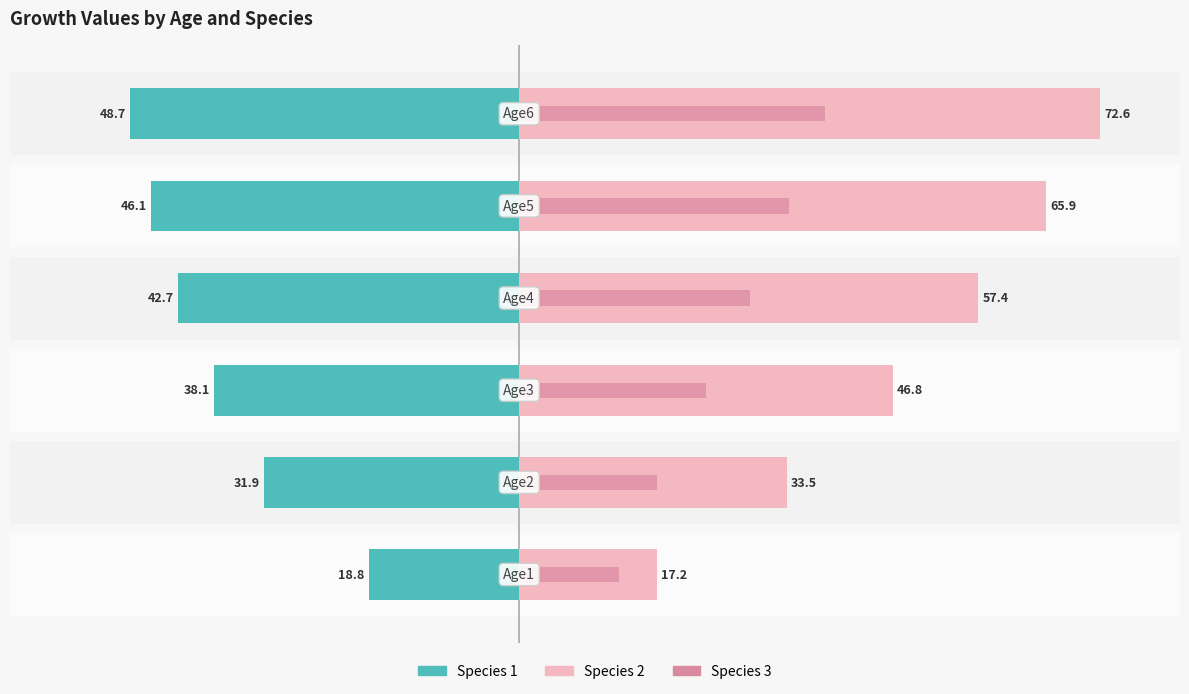

Which series has the widest spread of values?

Species 2